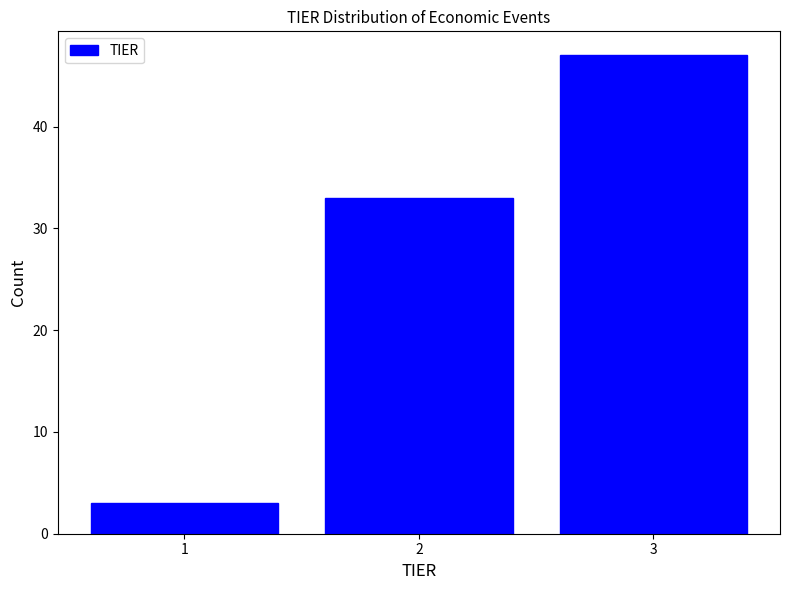

Reading left to right, what are all the values shown in this chart?

1=3	2=33	3=47